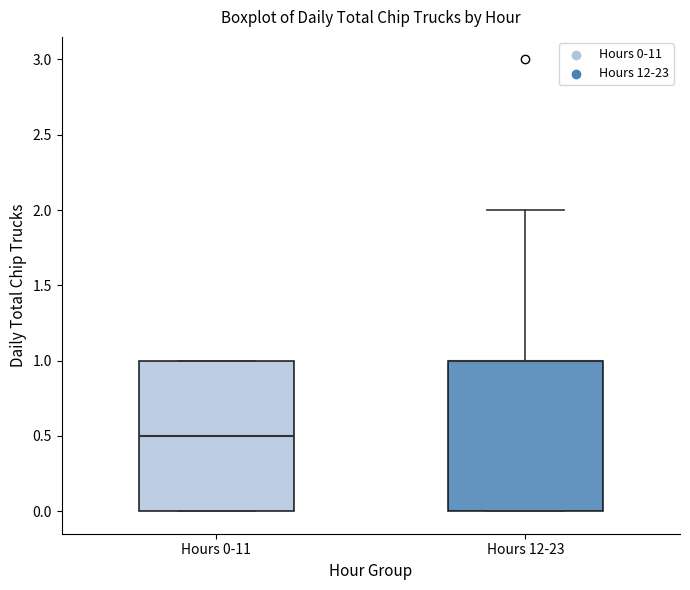

Reading left to right, read every box against the y-axis: the position of its median line, the range the box covers, and the ends of its whiskers. The values are not printed on the chart, so give them approximately, as read against the axis.

Hours 0-11: median 0.5, box 0.0 to 1.0, whiskers 0.0 to 1.0
Hours 12-23: median 1.0 (drawn on the box's upper edge), box 0.0 to 1.0, whiskers 0.0 to 2.0